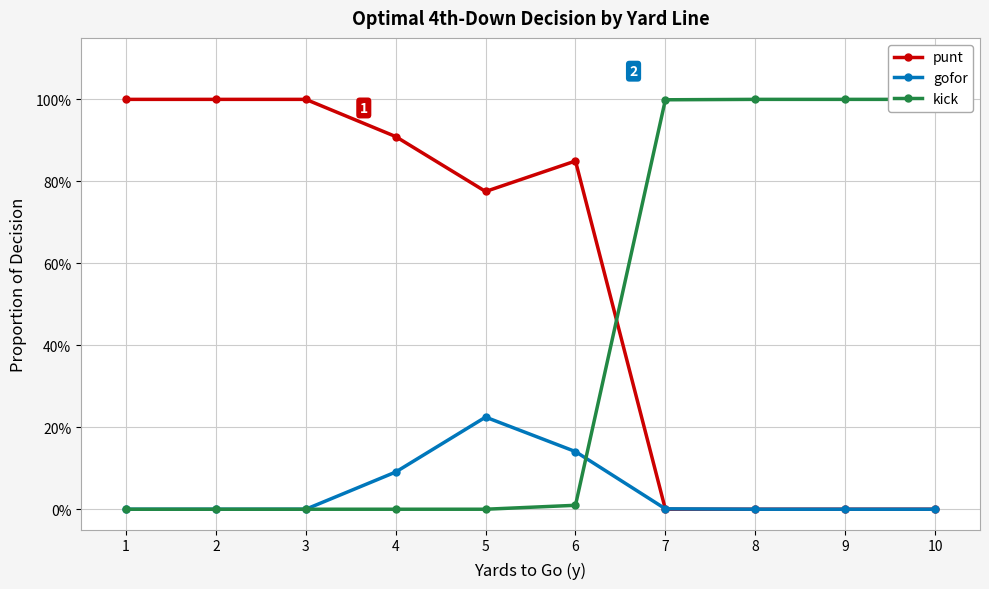

Which series ends up on top after the final intersection of kick and gofor?

kick